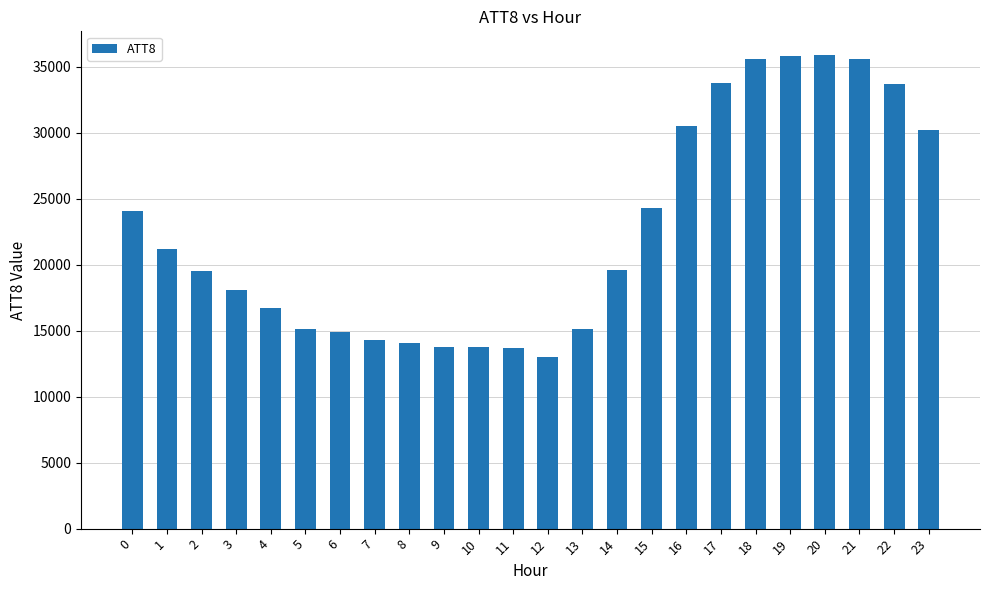

Read the value at 6.

14900